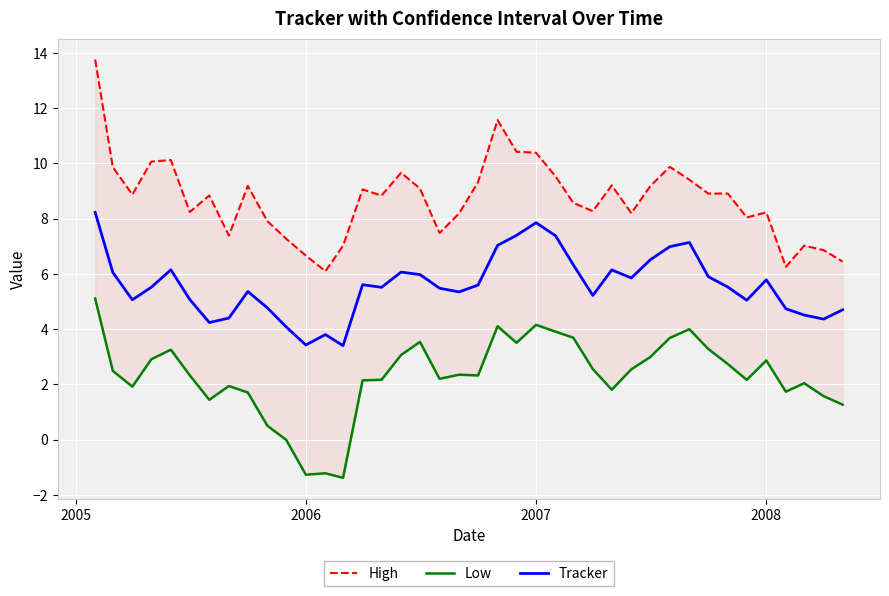

Rank the series by their maximum value, from lowest to highest.

Low, Tracker, High